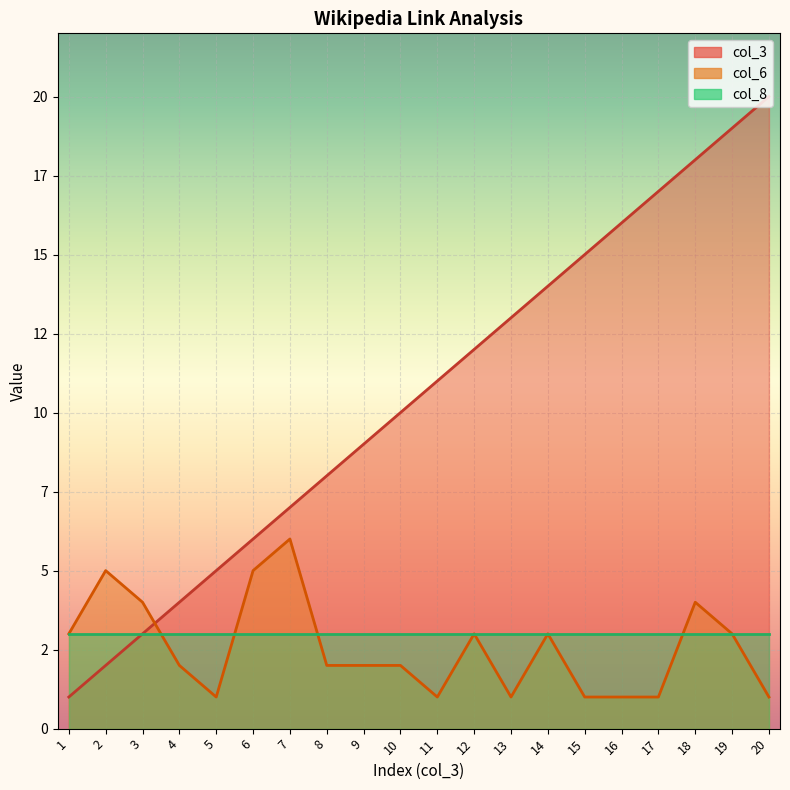

How many data points in col_3 are above 11?

9